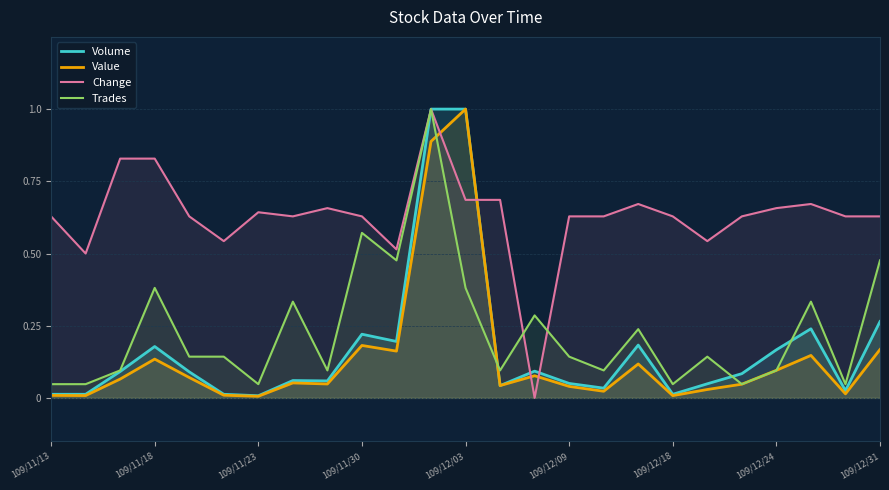

How many intersections are there between Change and Value?

4